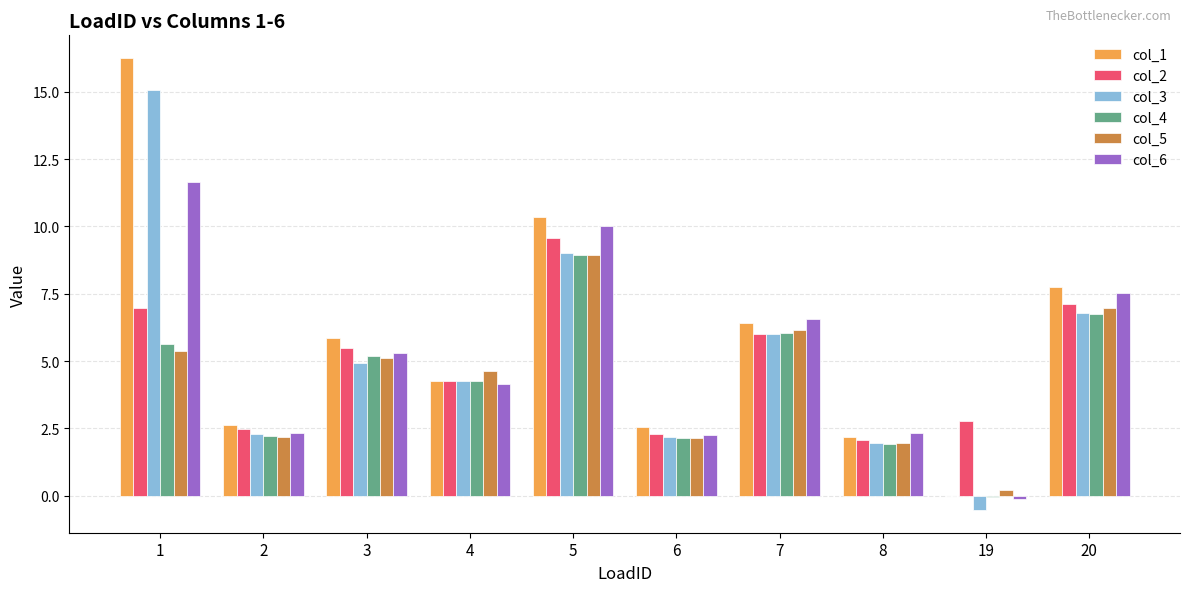

True or false: col_2 has a value of 1.6 at 19.

False